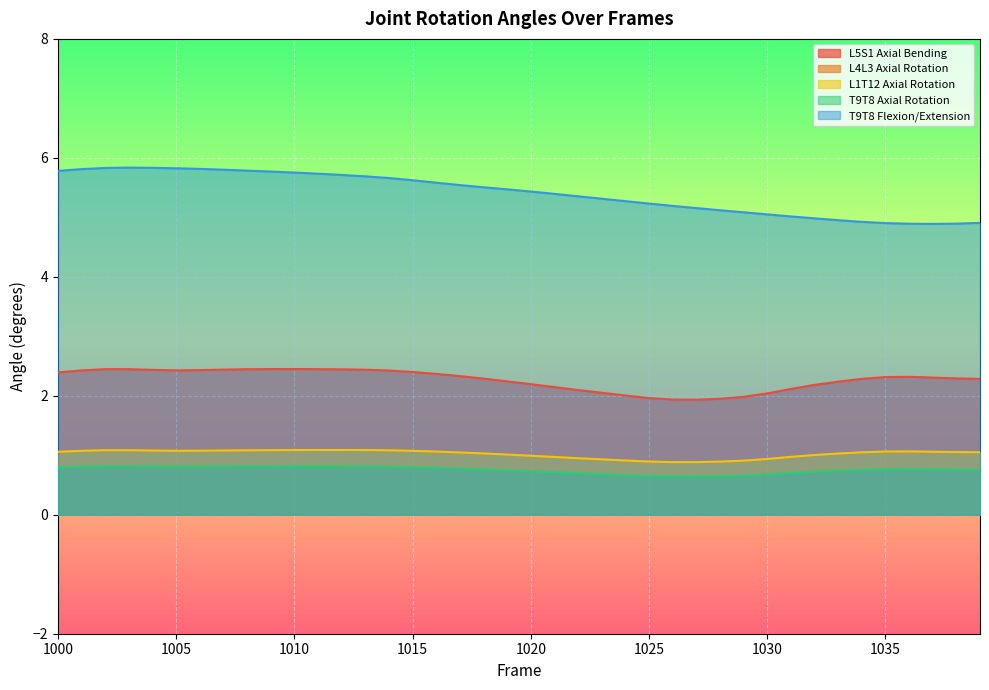

True or false: L4L3 Axial Rotation has a value of 0.6 at 1008.

False